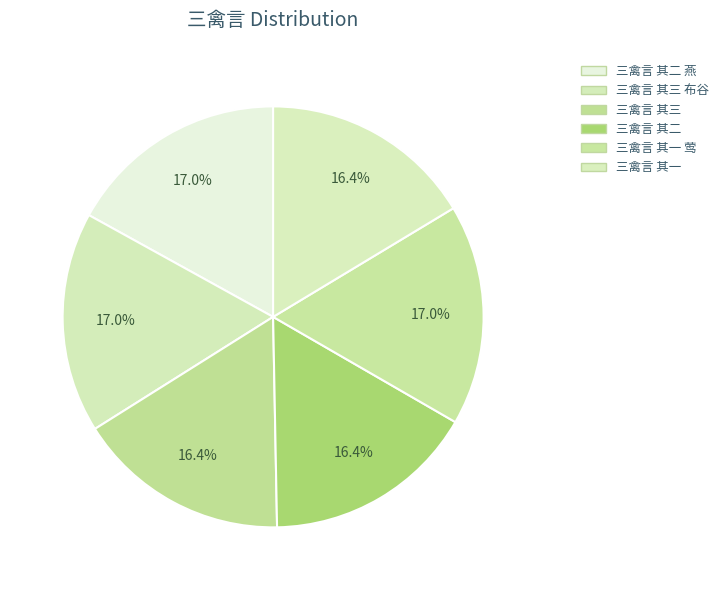

What percentage do 三禽言 其二 燕 and 三禽言 其三 布谷 together represent?

33.9%